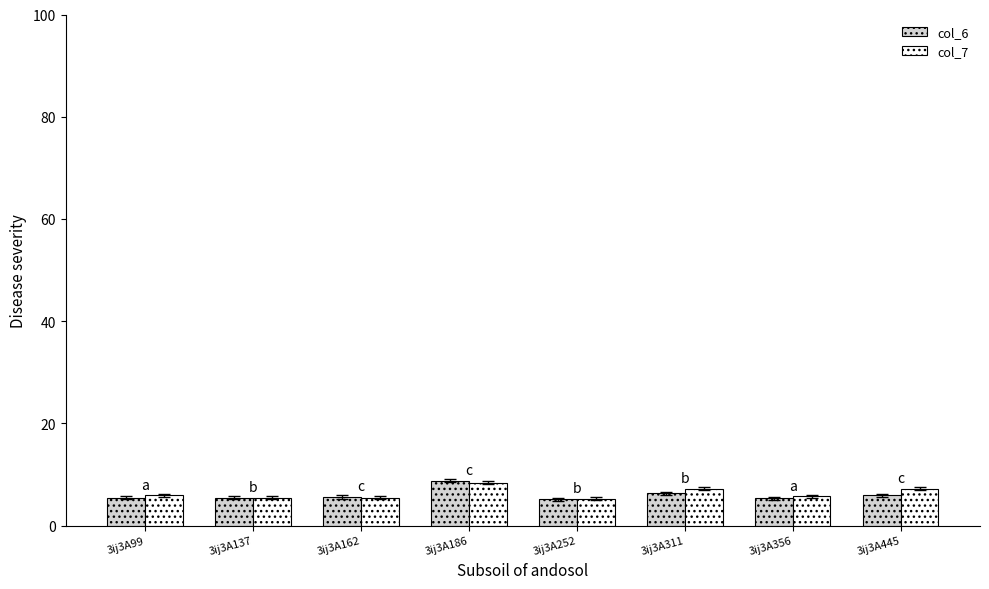

True or false: col_7 has a value of 10.5 at 3ij3A99.

False